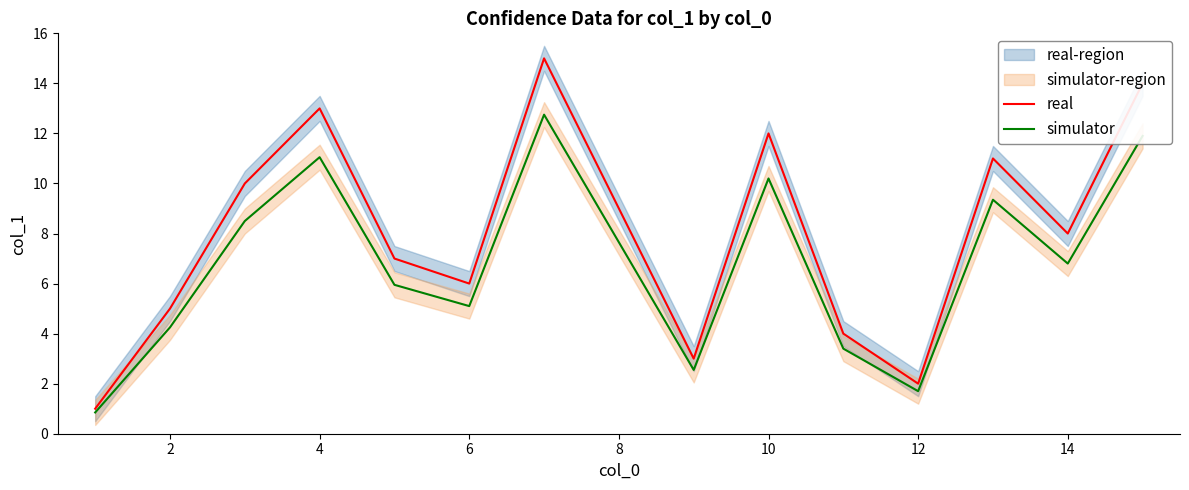

Rank the series by their maximum value, from lowest to highest.

simulator, real